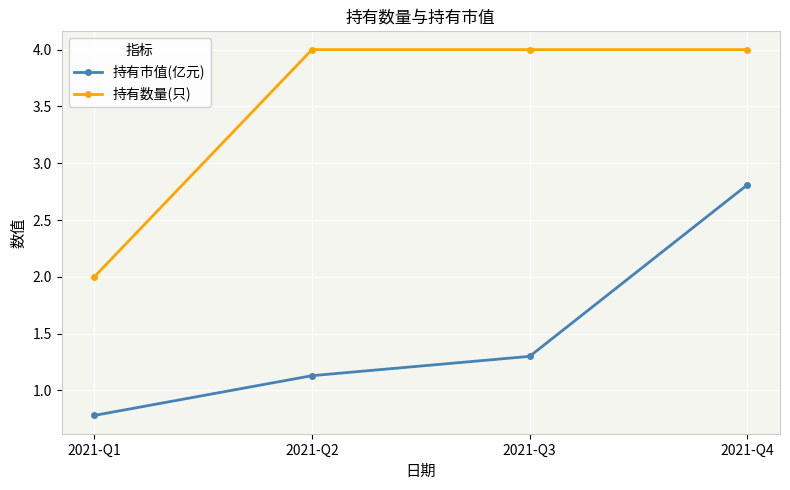

At 2021-Q1, list the series in order from smallest to largest.

持有市值(亿元), 持有数量(只)